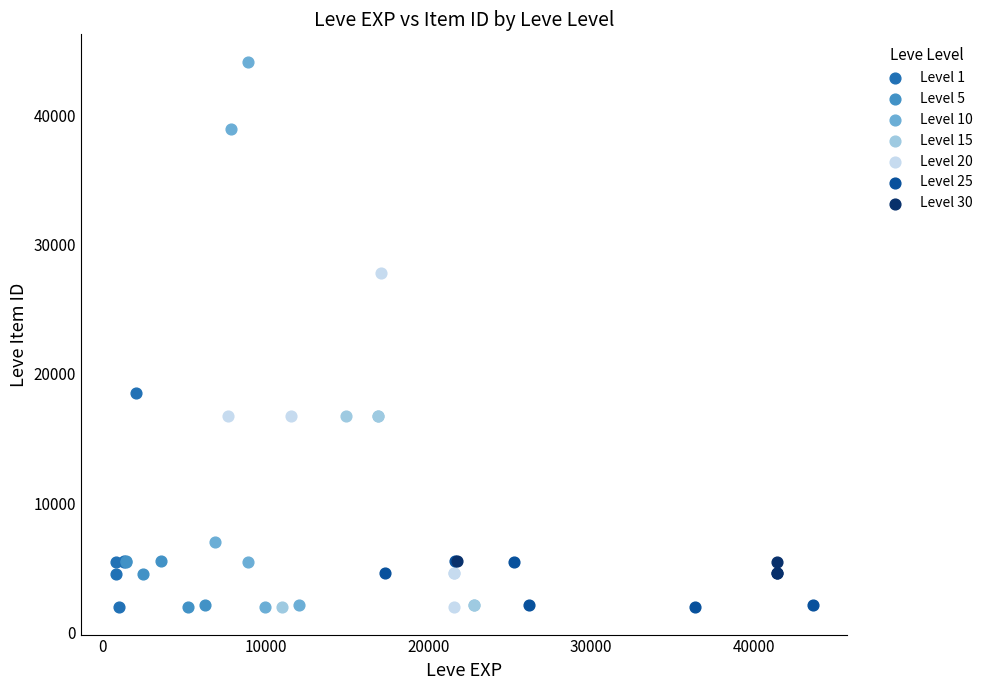

Which series has the largest Y range (max minus min)?

Level 10